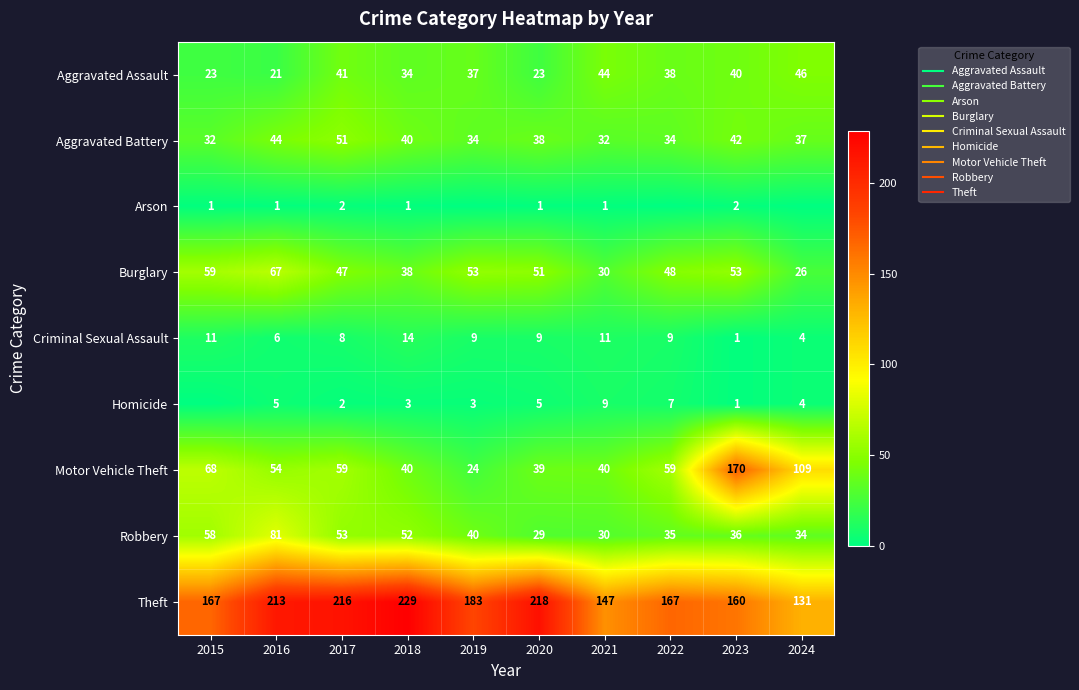

Which series changed the most between 2018 and 2020?

Robbery